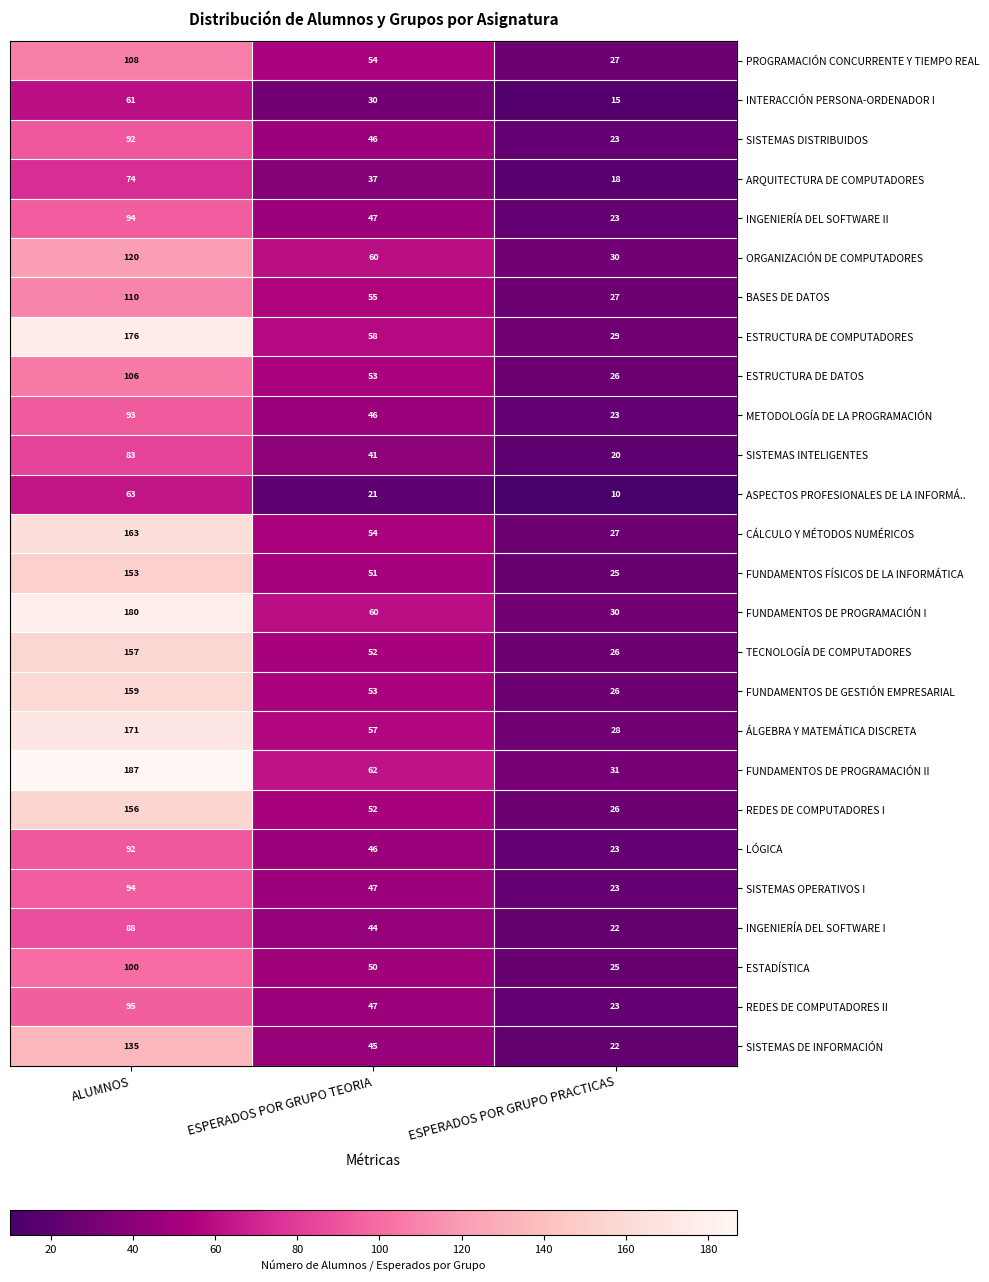

What is the difference between the maximum and second lowest values in the ASPECTOS PROFESIONALES DE LA INFORMÁ.. series?

42